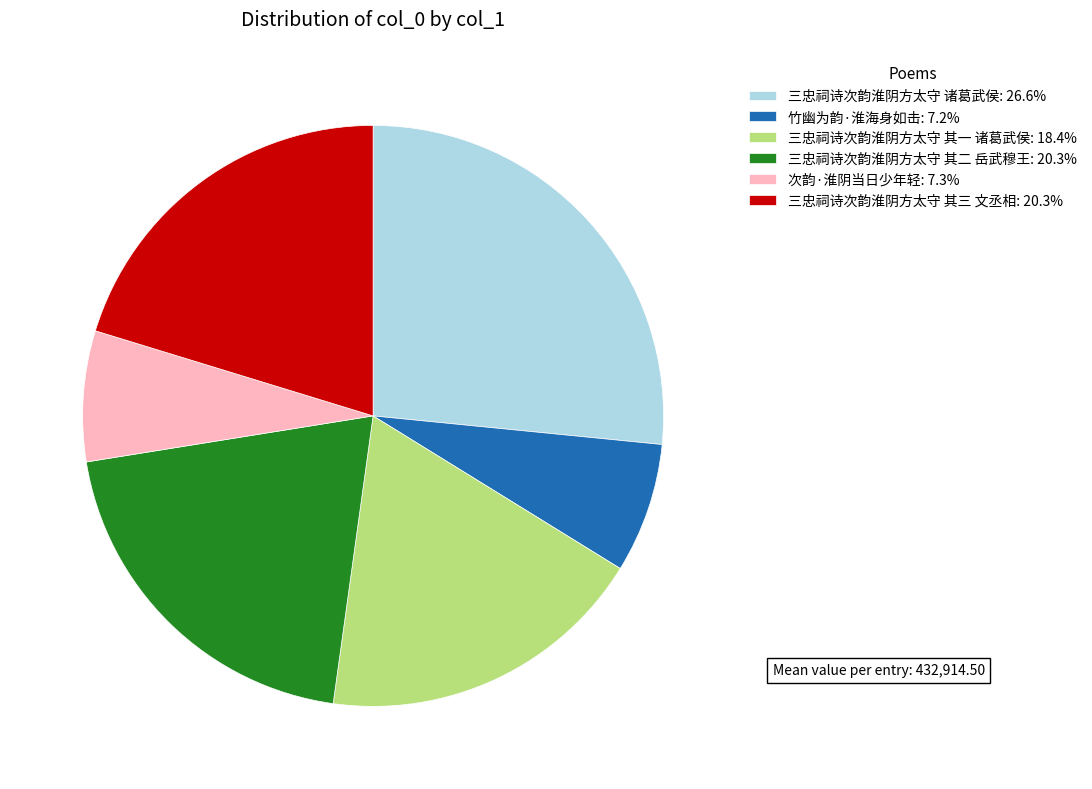

Does any single category account for the majority?

No